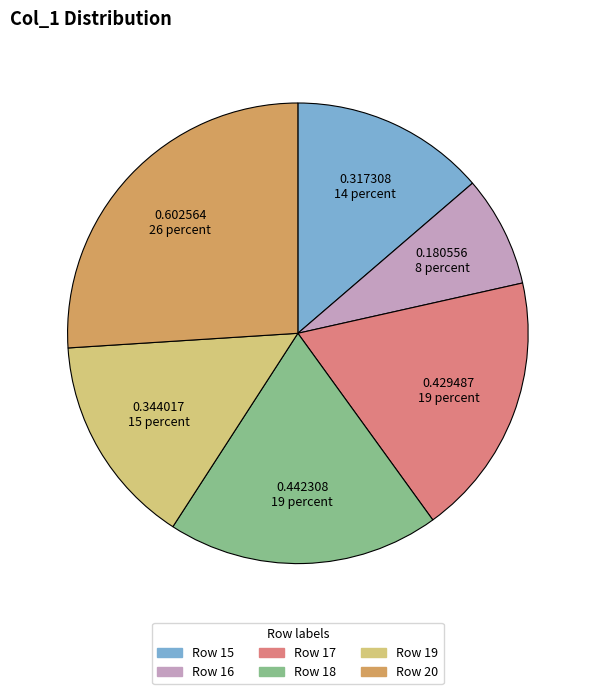

Does any single category account for the majority?

No